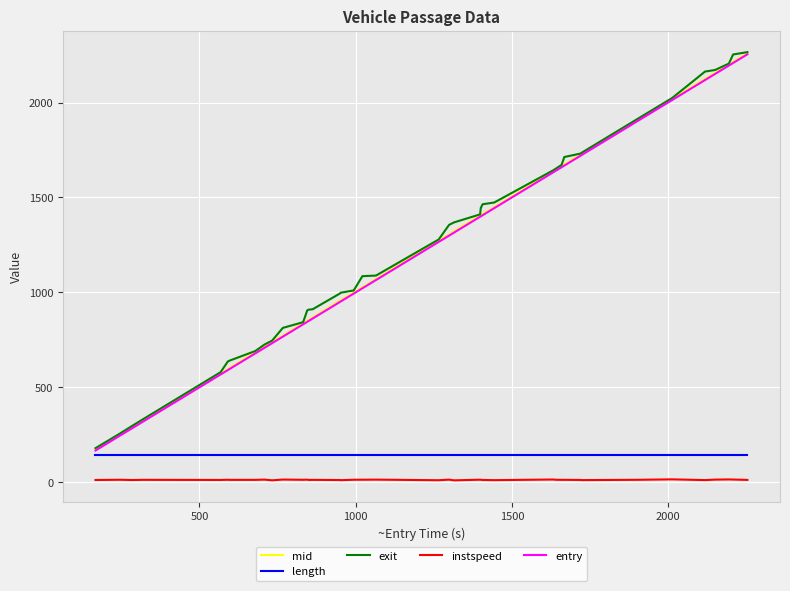

Is this an area chart (filled region under the line)?

No